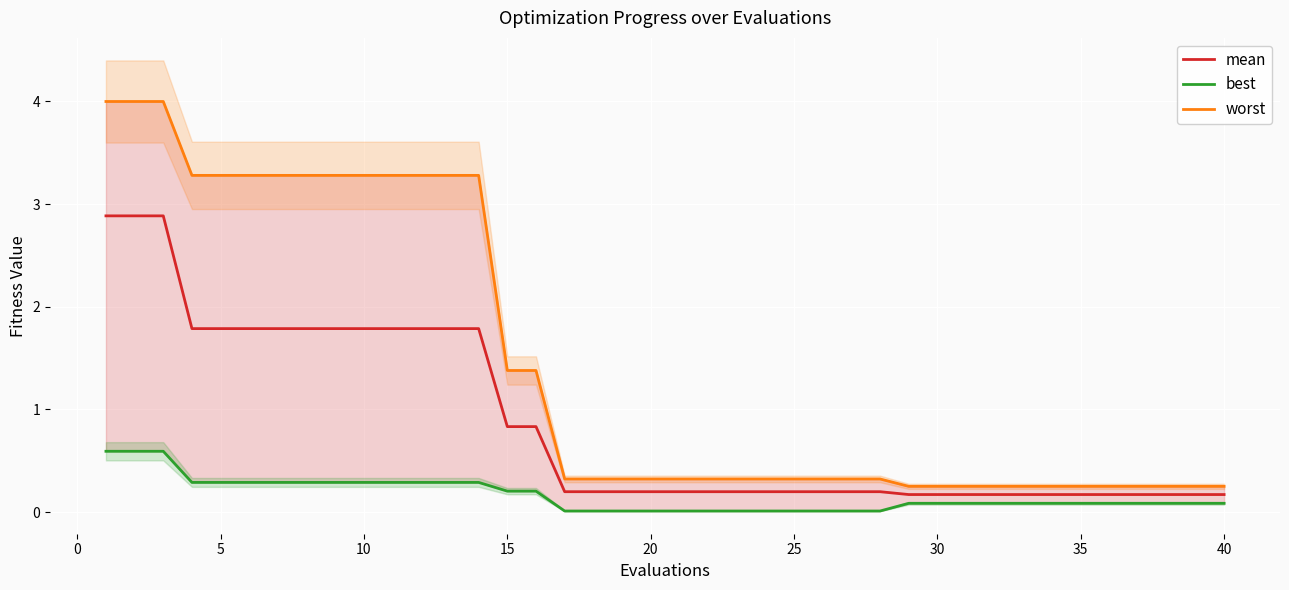

What are all the series names shown in the legend?

mean, best, worst